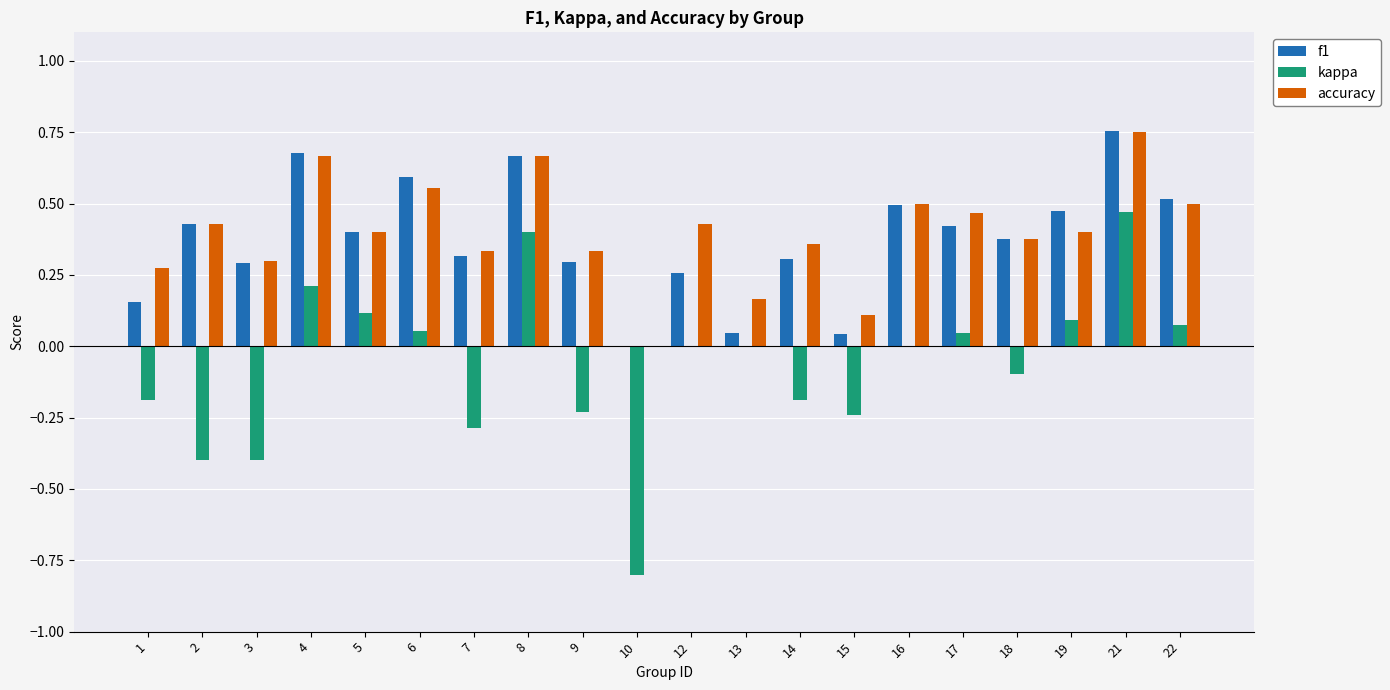

Is the value of f1 at 18 greater than the value of accuracy at 10?

Yes